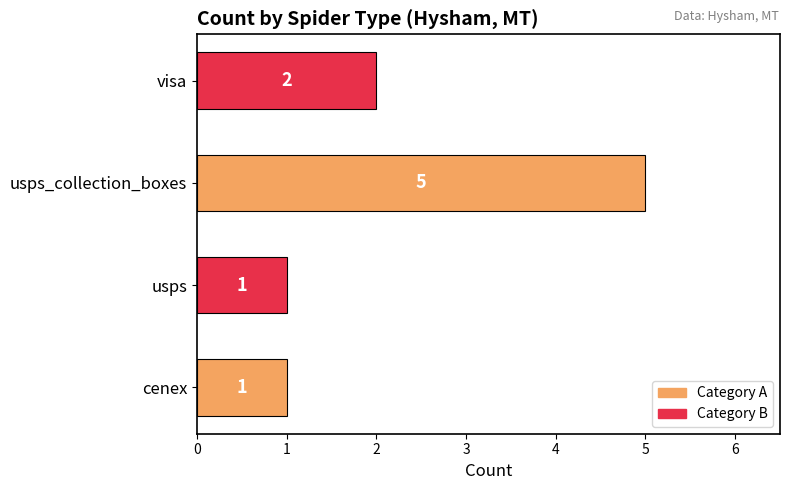

Count the values in the range 1 to 5.

4